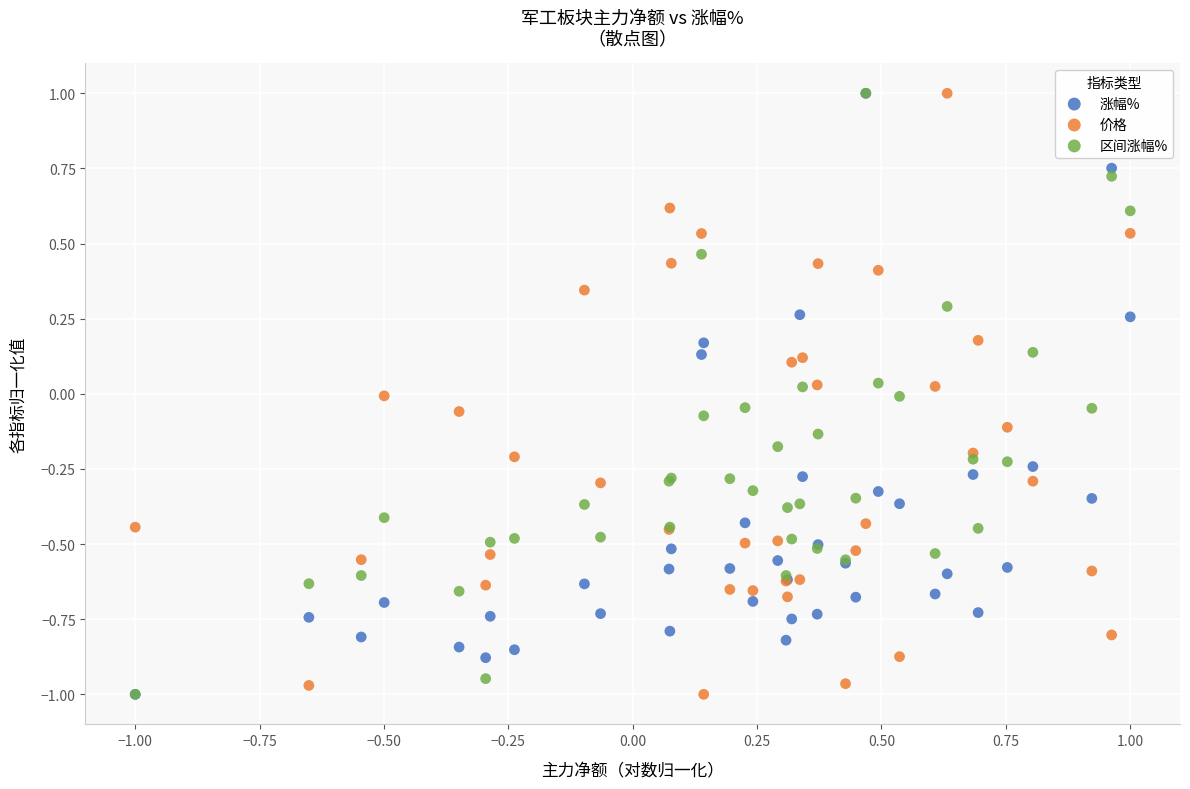

What are all the series names shown in the legend?

涨幅%, 价格, 区间涨幅%